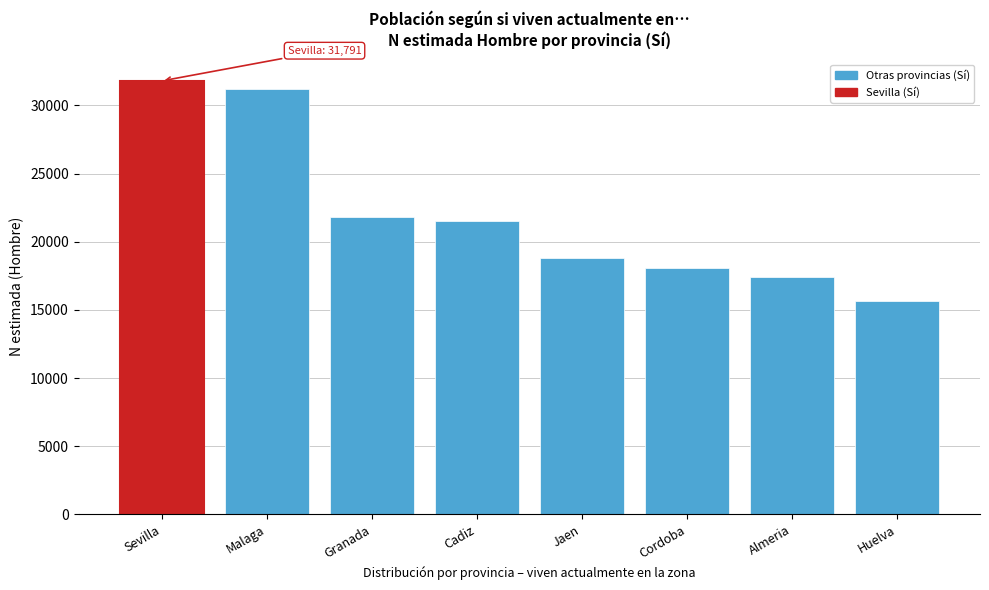

Reading left to right, what are all the values shown in this chart?

Sevilla=31791	Malaga=31184	Granada=21831	Cadiz=21508	Jaen=18826	Cordoba=18103	Almeria=17376	Huelva=15661